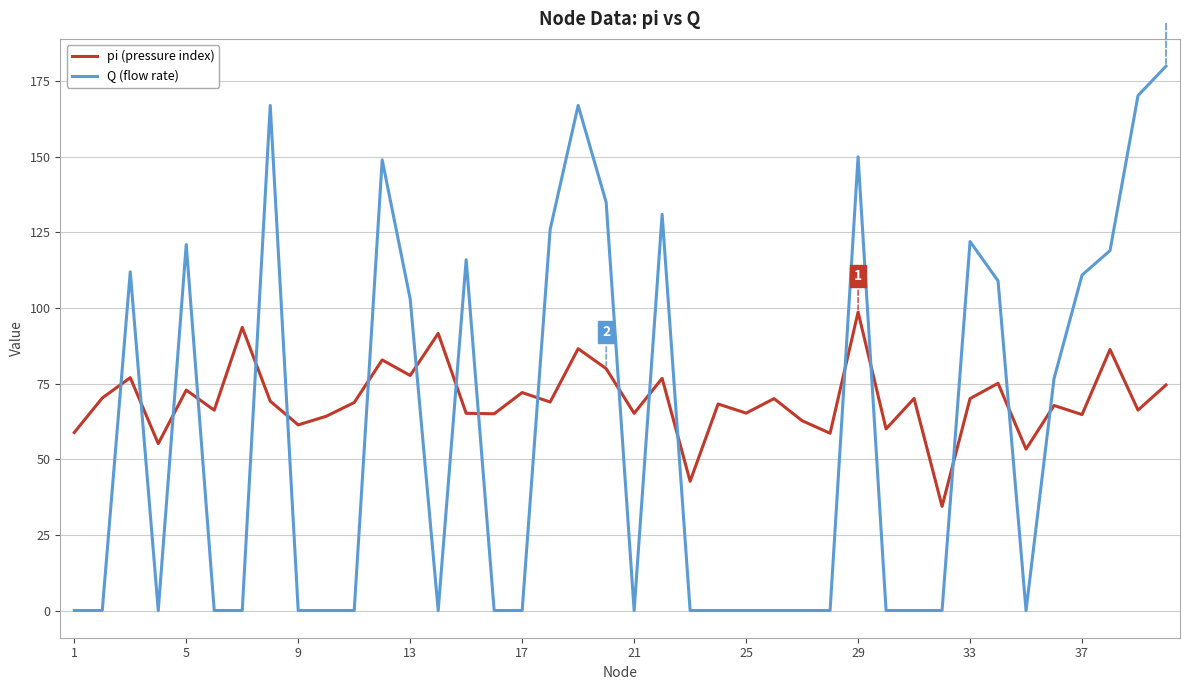

What are all the series names shown in the legend?

pi (pressure index), Q (flow rate)